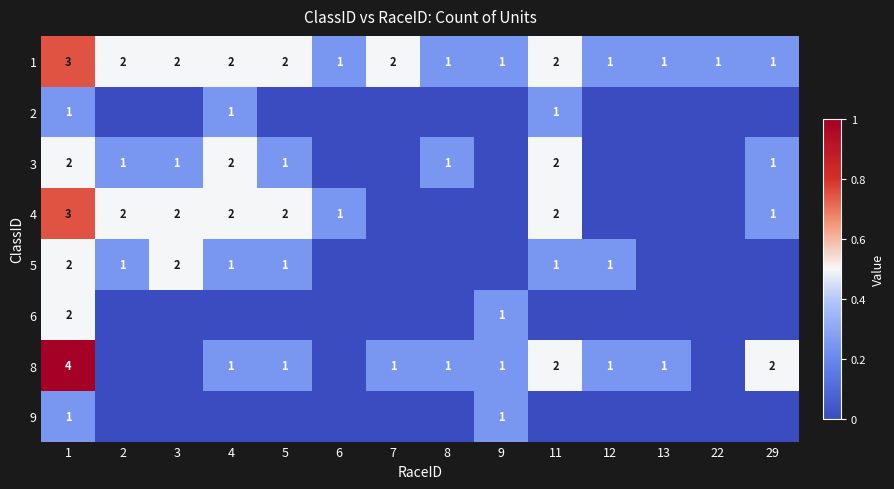

Count the 1 values in the range 1 to 2.

13